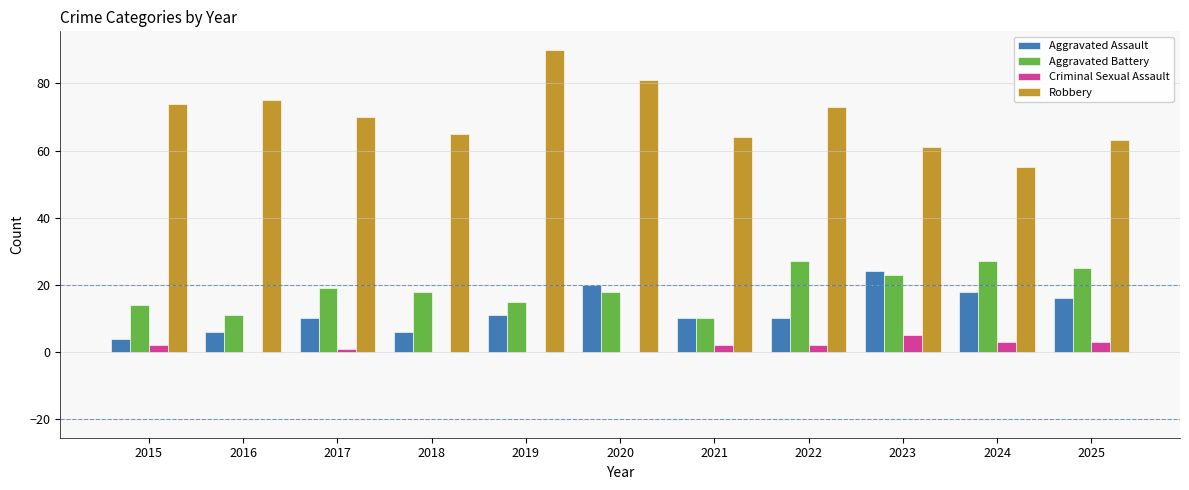

The Aggravated Assault series shows 4 at 2022. True or false?

False